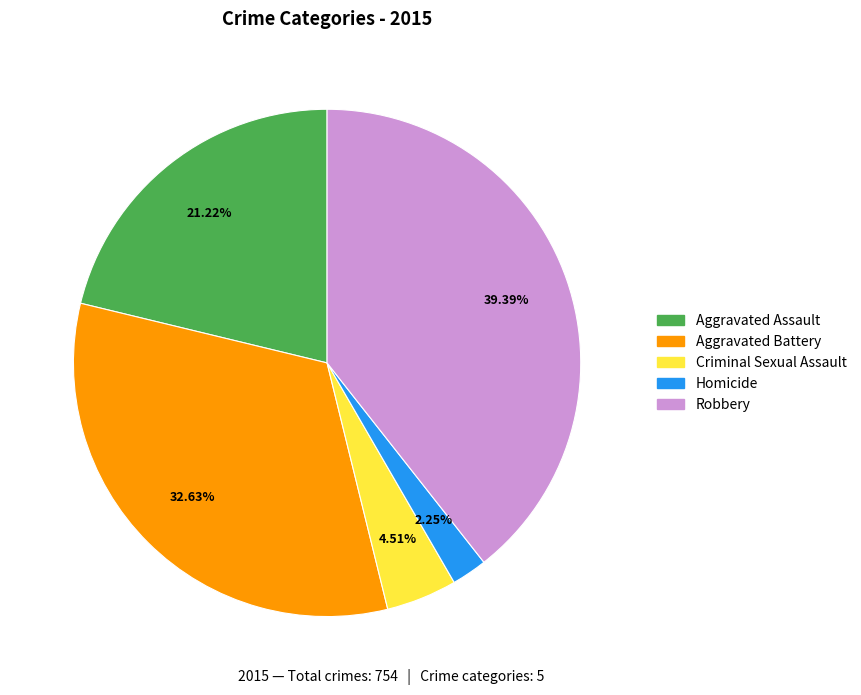

What percentage is the Aggravated Assault slice, to the nearest percent?

21%